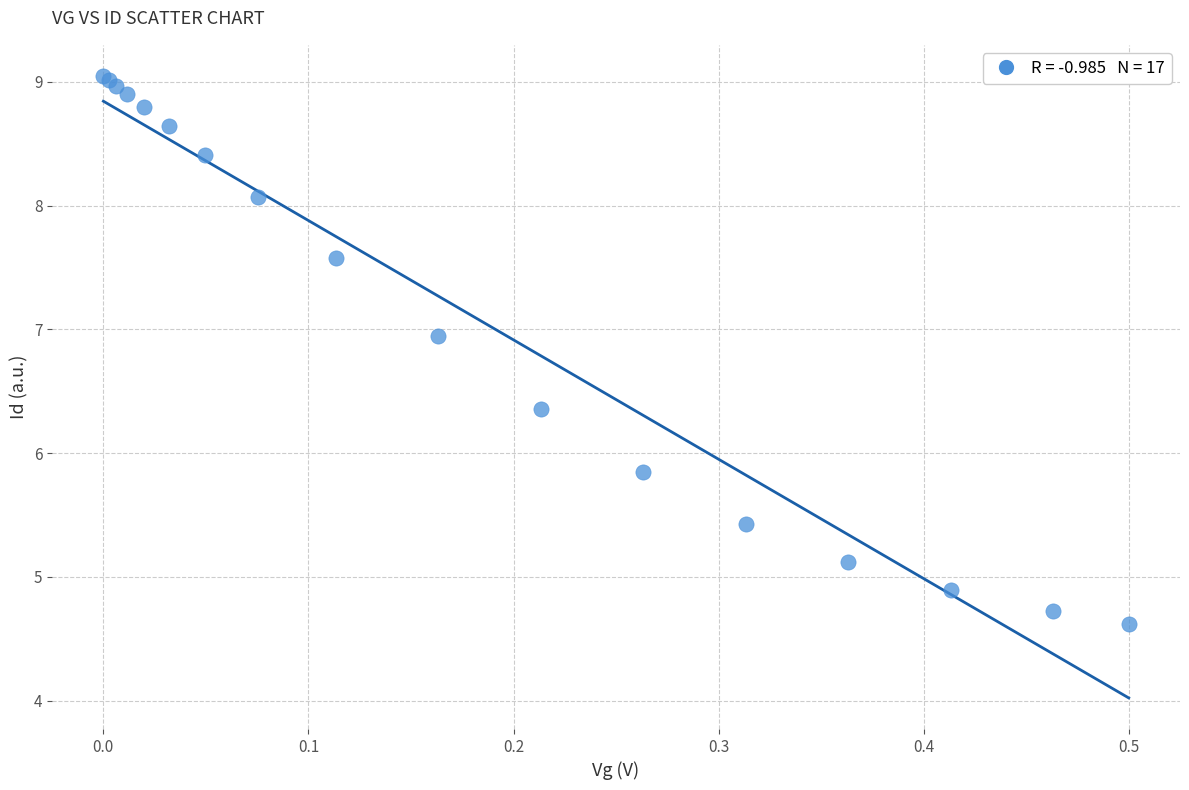

What Y value in the scatter plot is closest to 6?

5.8